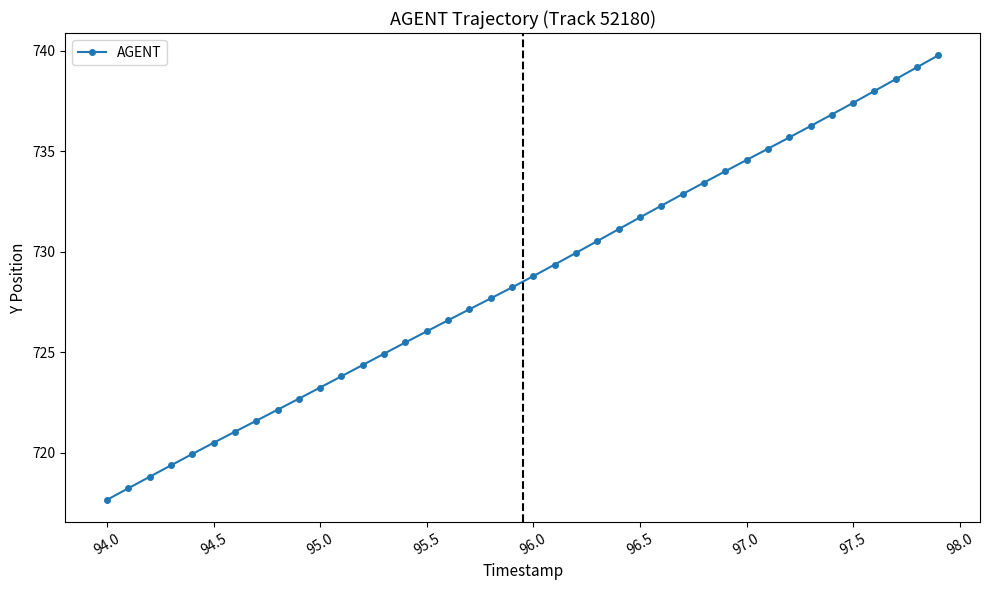

True or false: the data has more than 2 interior local peaks.

False